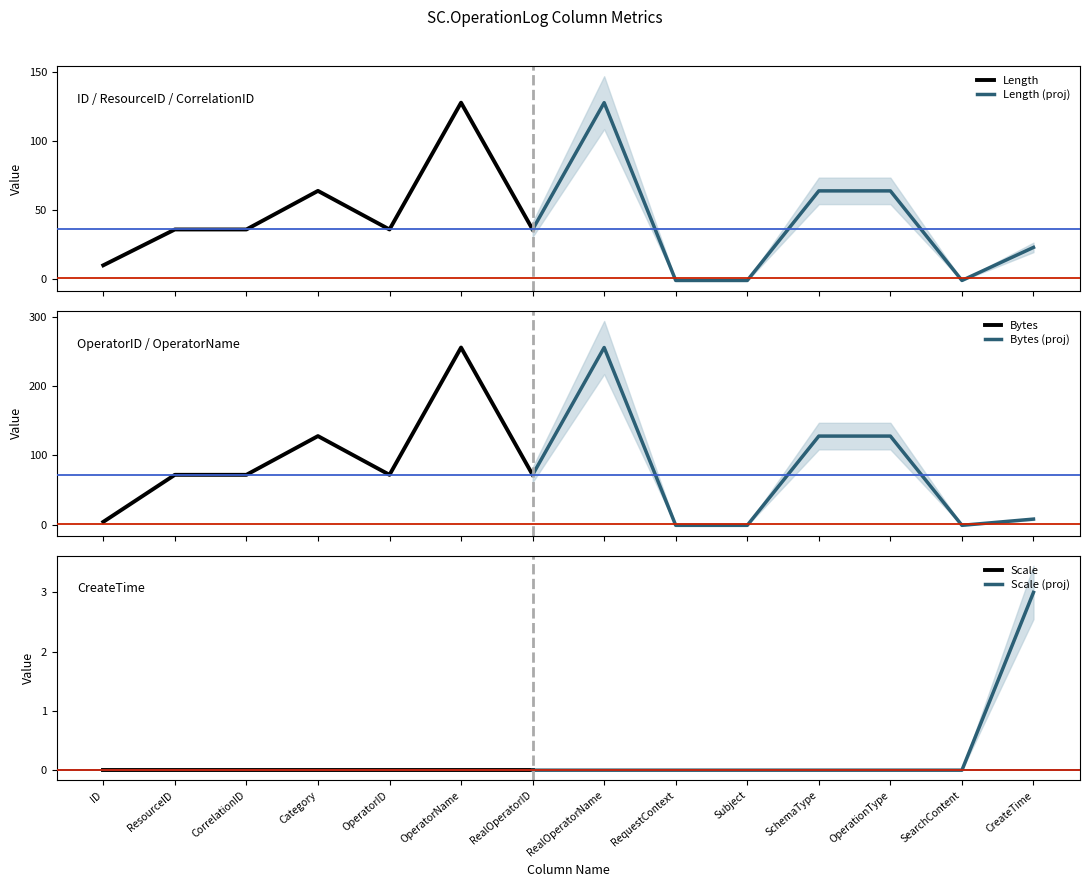

List the labels in order of Bytes value, largest first.

OperatorName, RealOperatorName, Category, SchemaType, OperationType, ResourceID, CorrelationID, OperatorID, RealOperatorID, CreateTime, ID, RequestContext, Subject, SearchContent